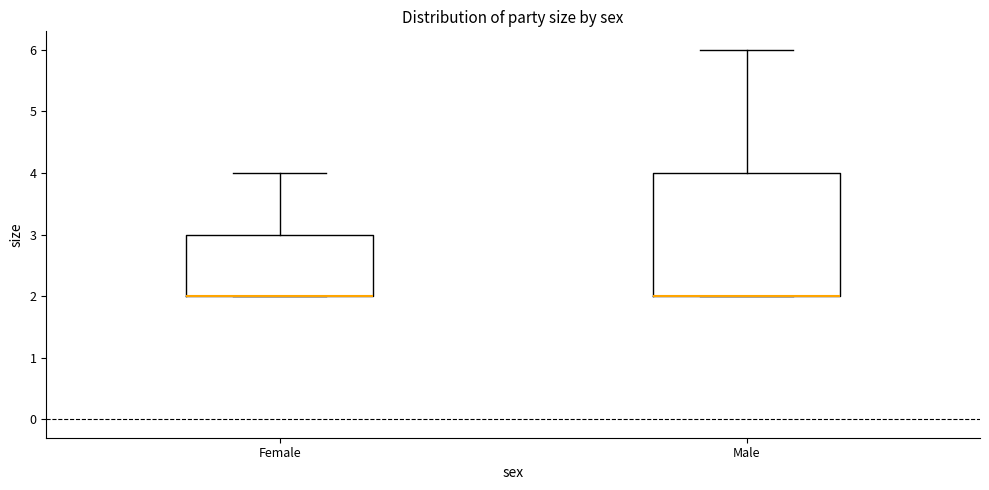

Reading left to right, read every box against the y-axis: the position of its median line, the range the box covers, and the ends of its whiskers. The values are not printed on the chart, so give them approximately, as read against the axis.

Female: median 2 (drawn on the box's lower edge), box 2 to 3, whiskers 2 to 4
Male: median 2 (drawn on the box's lower edge), box 2 to 4, whiskers 2 to 6